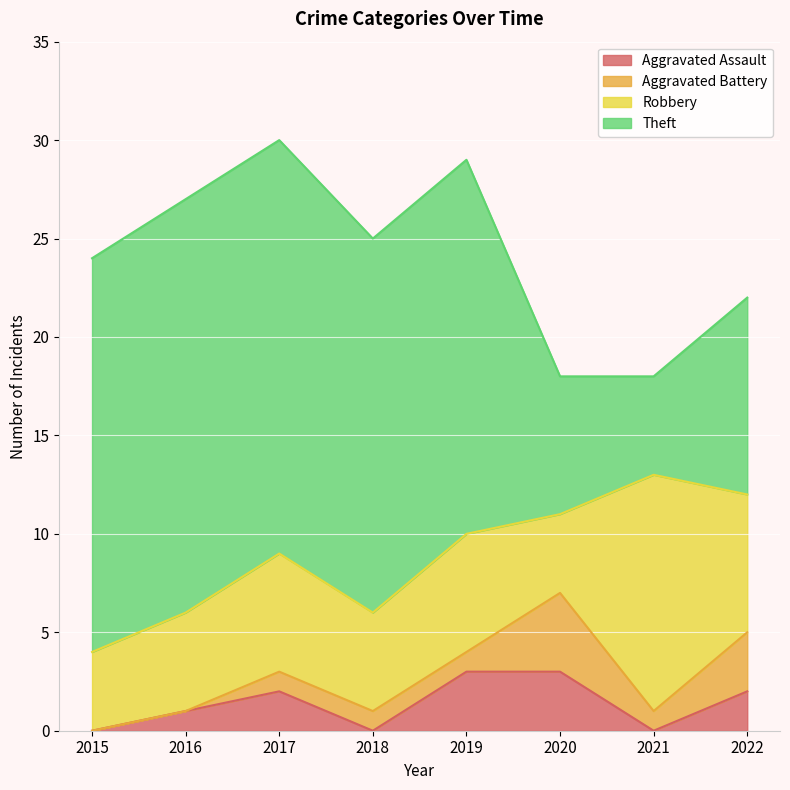

What value does the Theft series have at 2019, to the nearest 10?

20